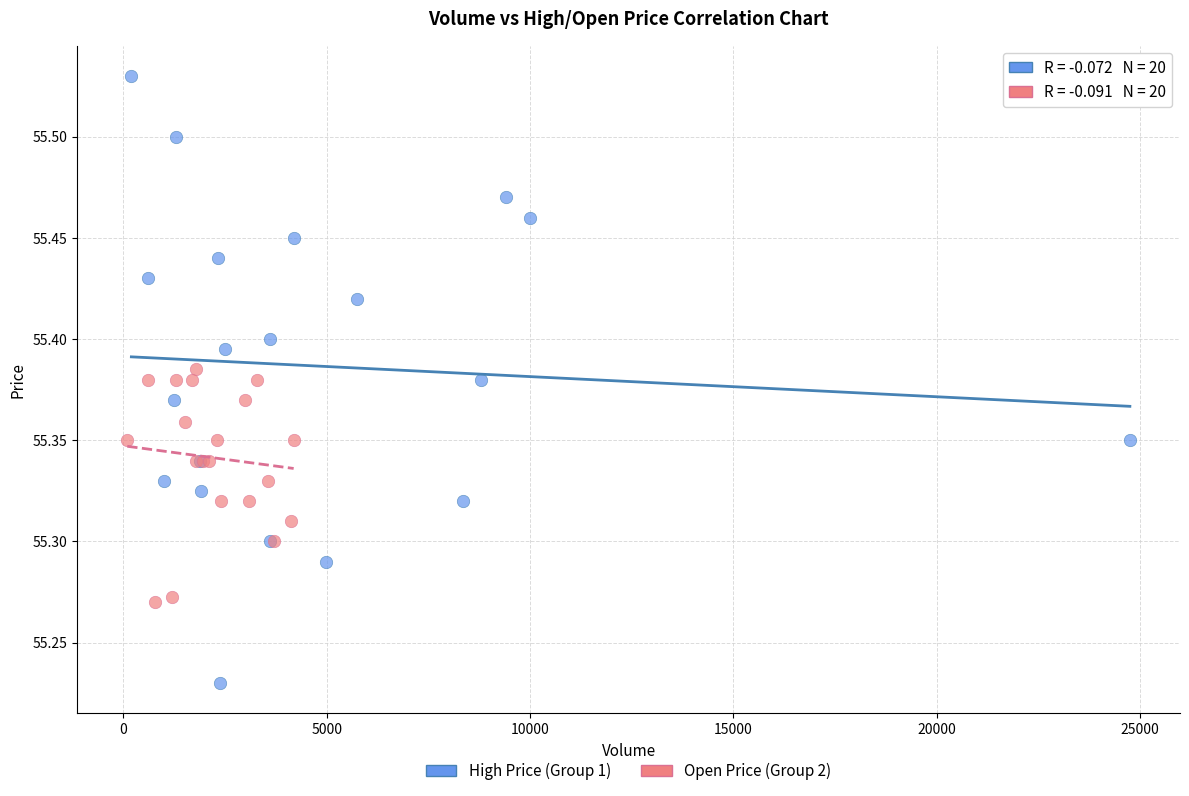

Which series reaches the maximum Y coordinate?

High Price (Group 1)